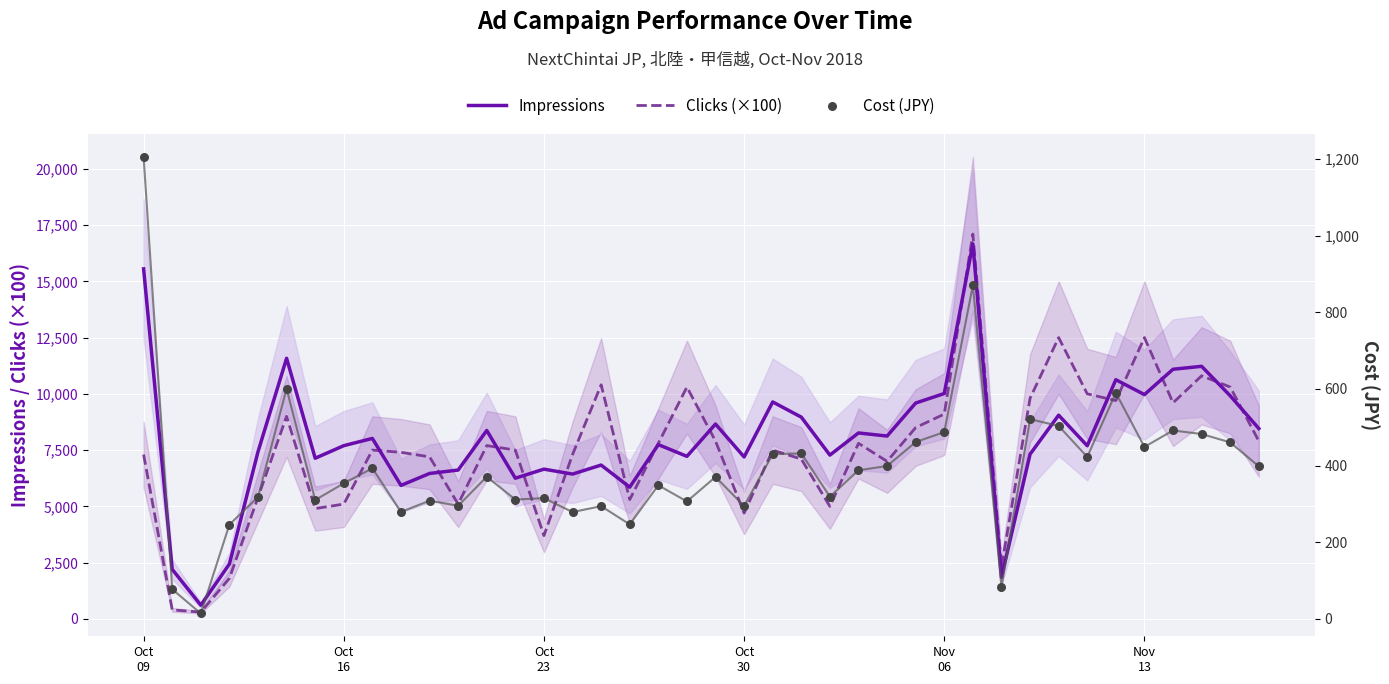

Which series has the largest Y range (max minus min)?

Clicks (×100)